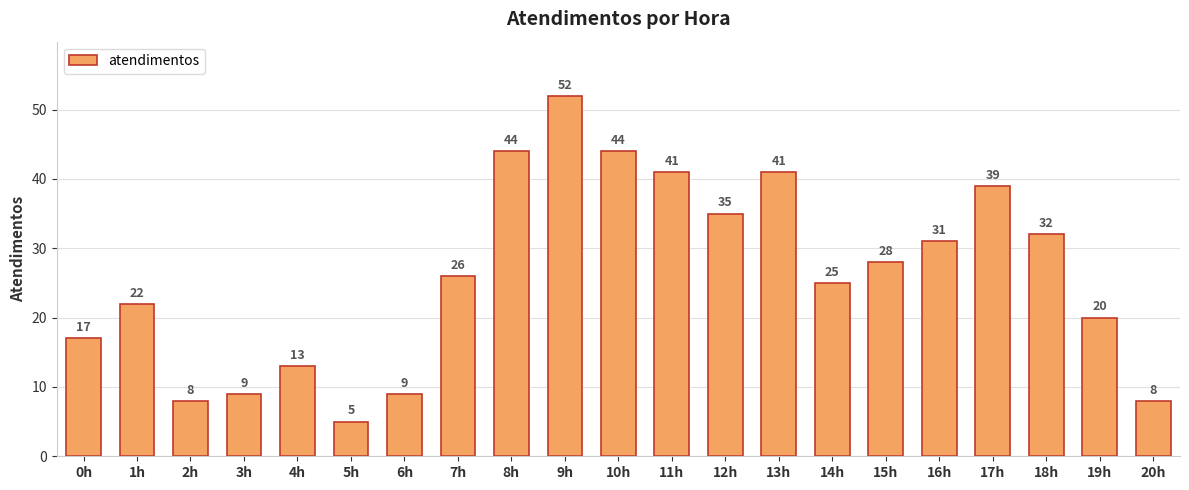

Reading left to right, transcribe all the data shown in this chart.

0h=17	1h=22	2h=8	3h=9	4h=13	5h=5	6h=9	7h=26	8h=44	9h=52	10h=44	11h=41	12h=35	13h=41	14h=25	15h=28	16h=31	17h=39	18h=32	19h=20	20h=8